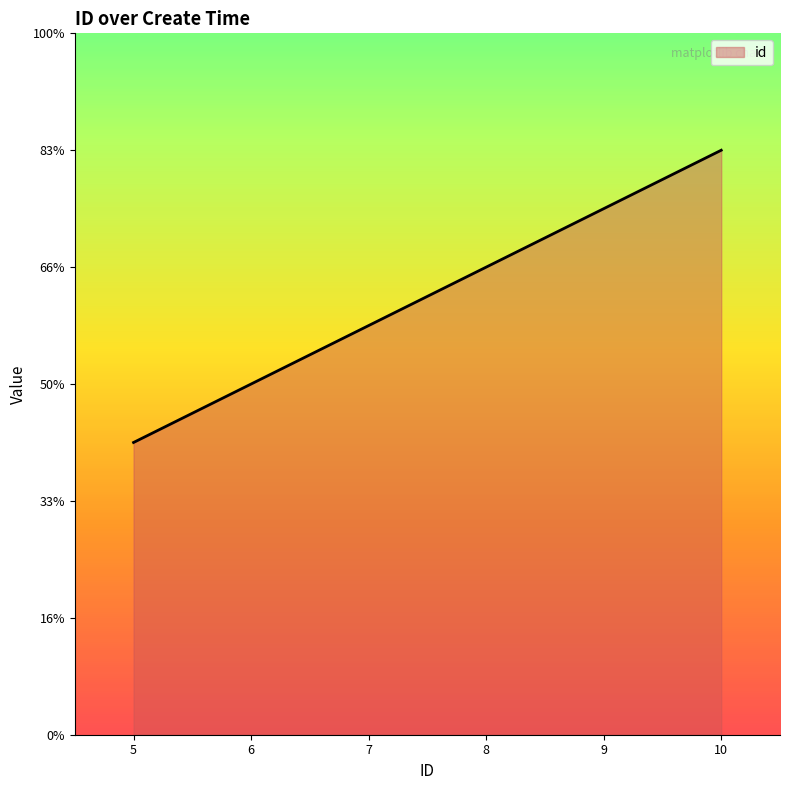

Does the chart have visible grid lines?

No